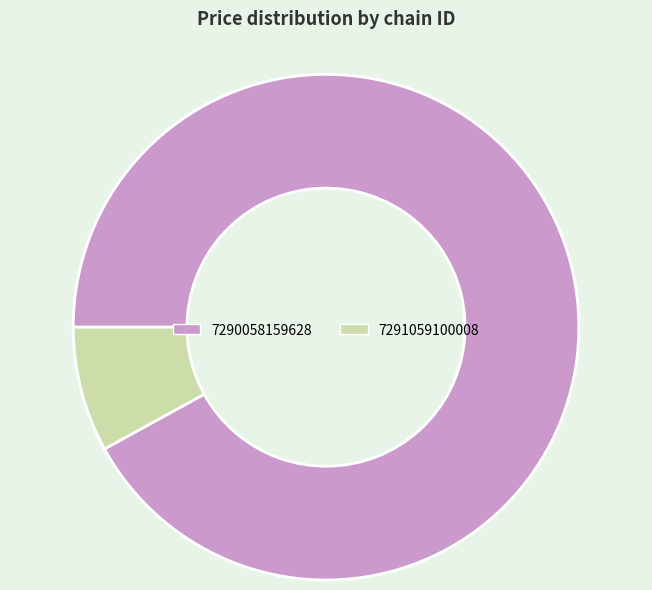

How many slices are in this pie chart?

2